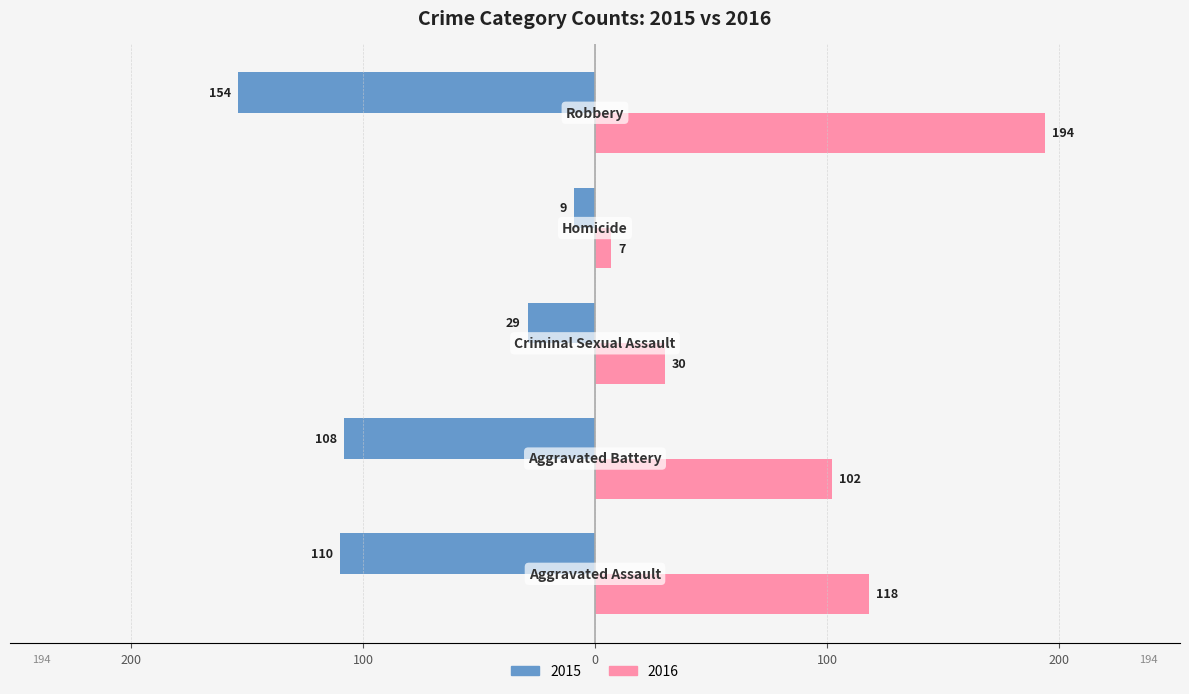

What are all the series names shown in the legend?

2015, 2016